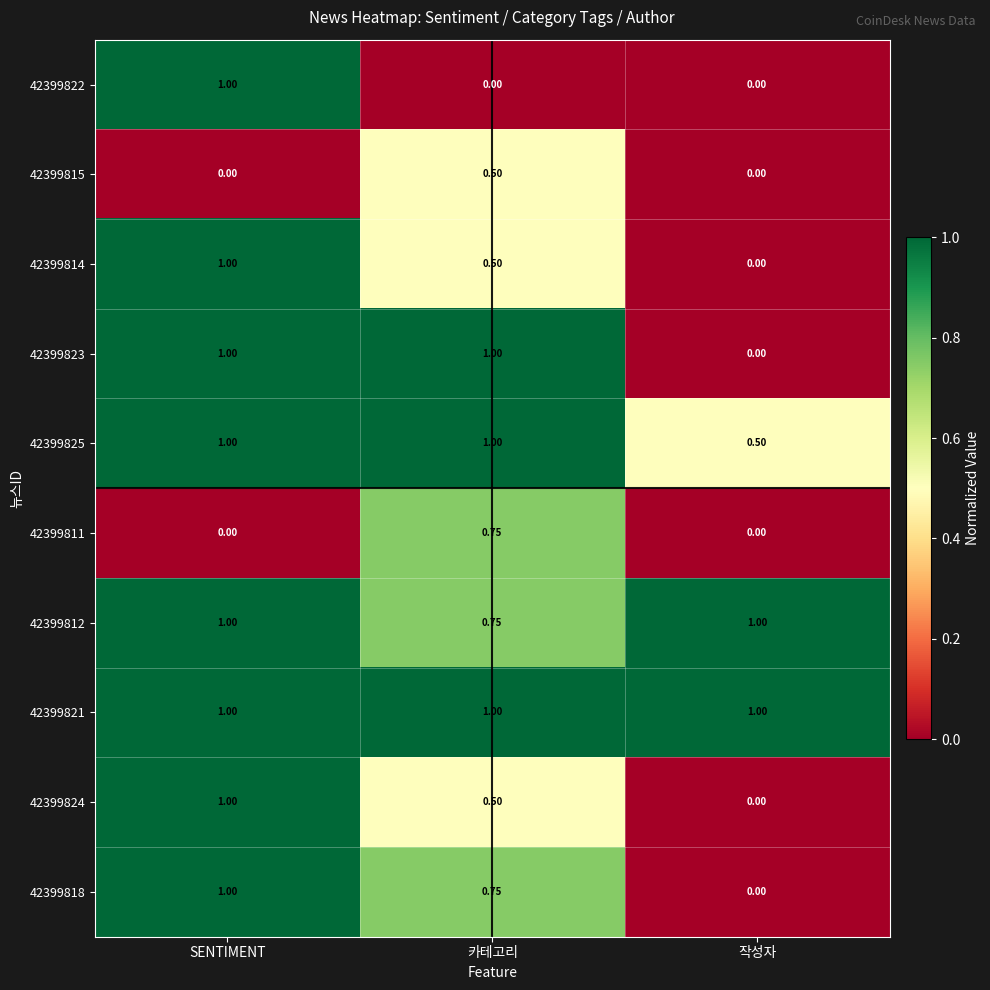

Is the value of 42399818 at 카테고리 greater than the value of 42399812 at 작성자?

No